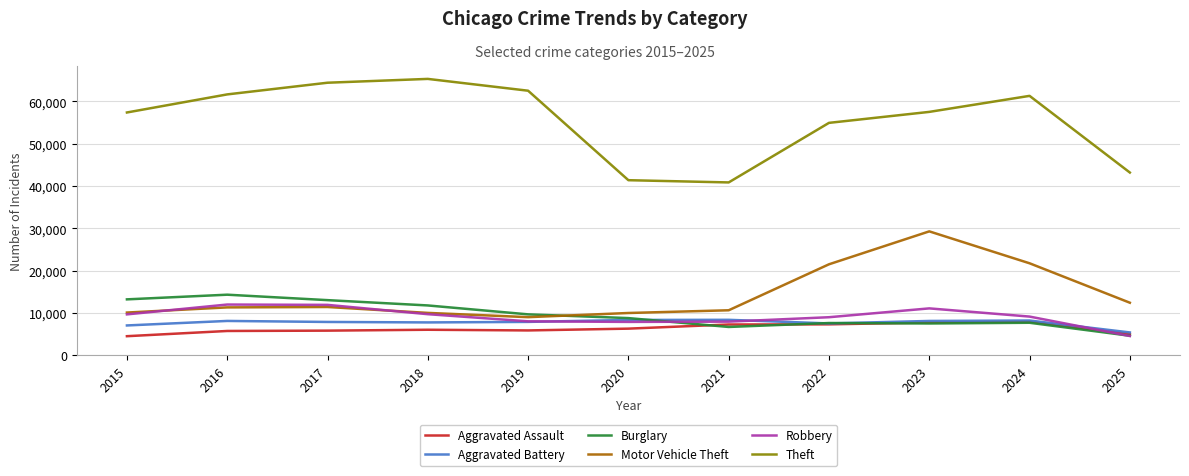

True or false: Motor Vehicle Theft and Aggravated Assault intersect in this chart.

False